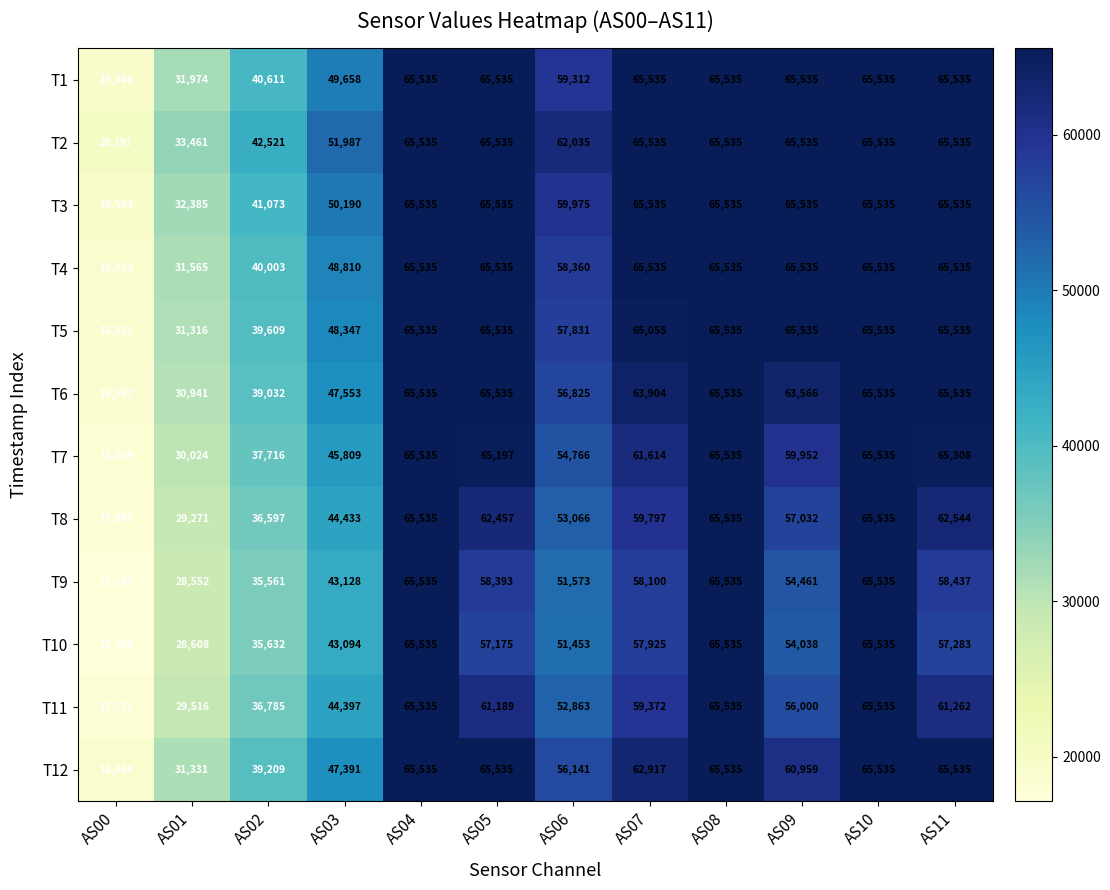

What is the minimum value shown in the chart?

17143